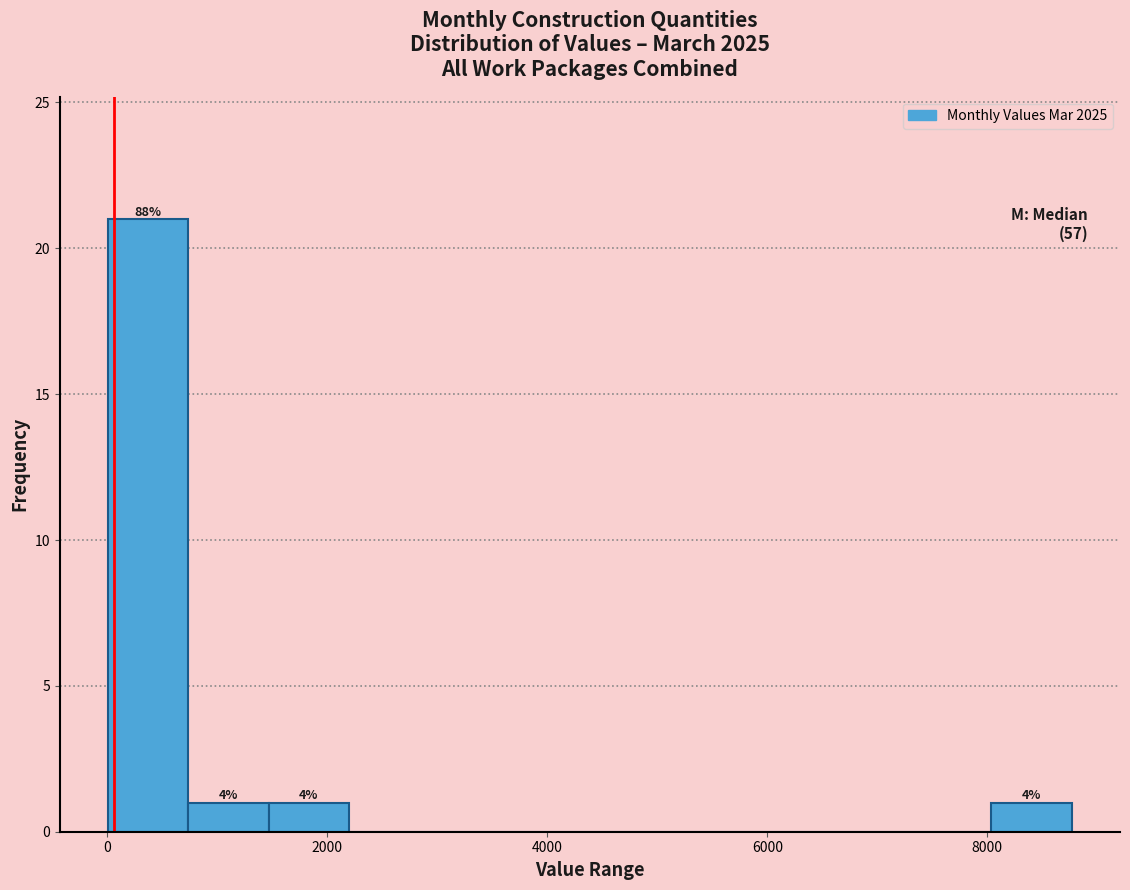

Read against the x-axis, roughly where is the centre of the tallest bar?

400